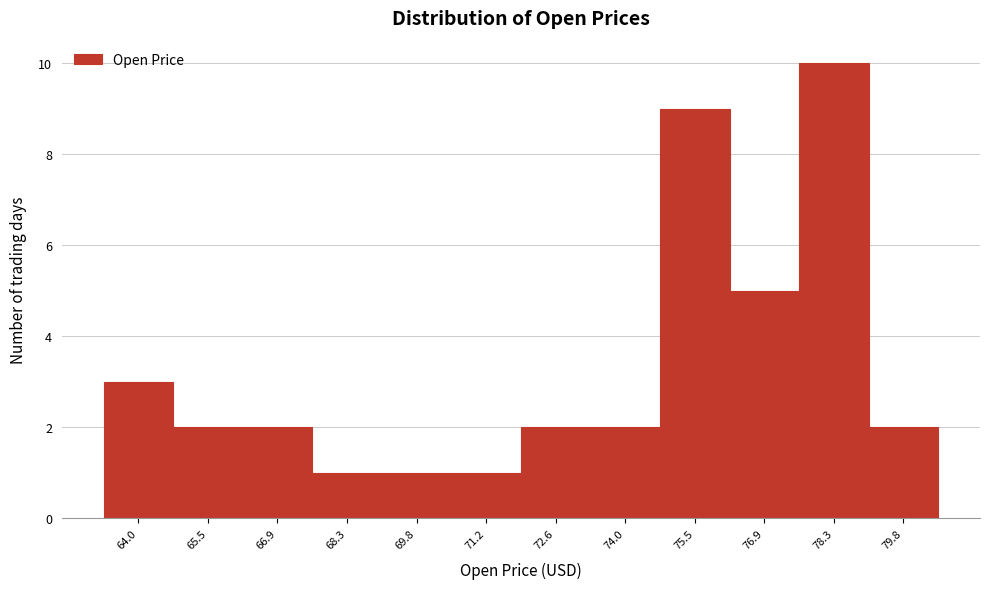

Reading left to right, transcribe this chart: for each bar, give the range it covers on the x-axis and its height. Neither the bar edges nor the heights are printed on the chart, so give them approximately, as read against the axes.

63.4 to 64.8: 3
64.8 to 66.2: 2
66.2 to 67.6: 2
67.6 to 69.0: 1
69.0 to 70.4: 1
70.4 to 71.8: 1
71.8 to 73.4: 2
73.4 to 74.8: 2
74.8 to 76.2: 9
76.2 to 77.6: 5
77.6 to 79.0: 10
79.0 to 80.4: 2